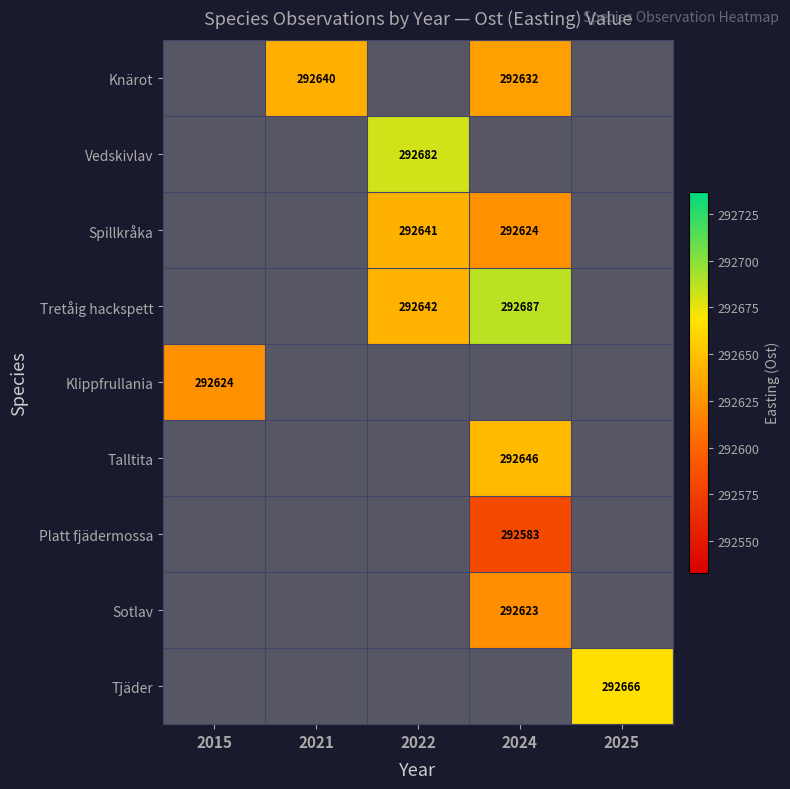

Is it true that Tjäder equals 292666 at 2025?

True